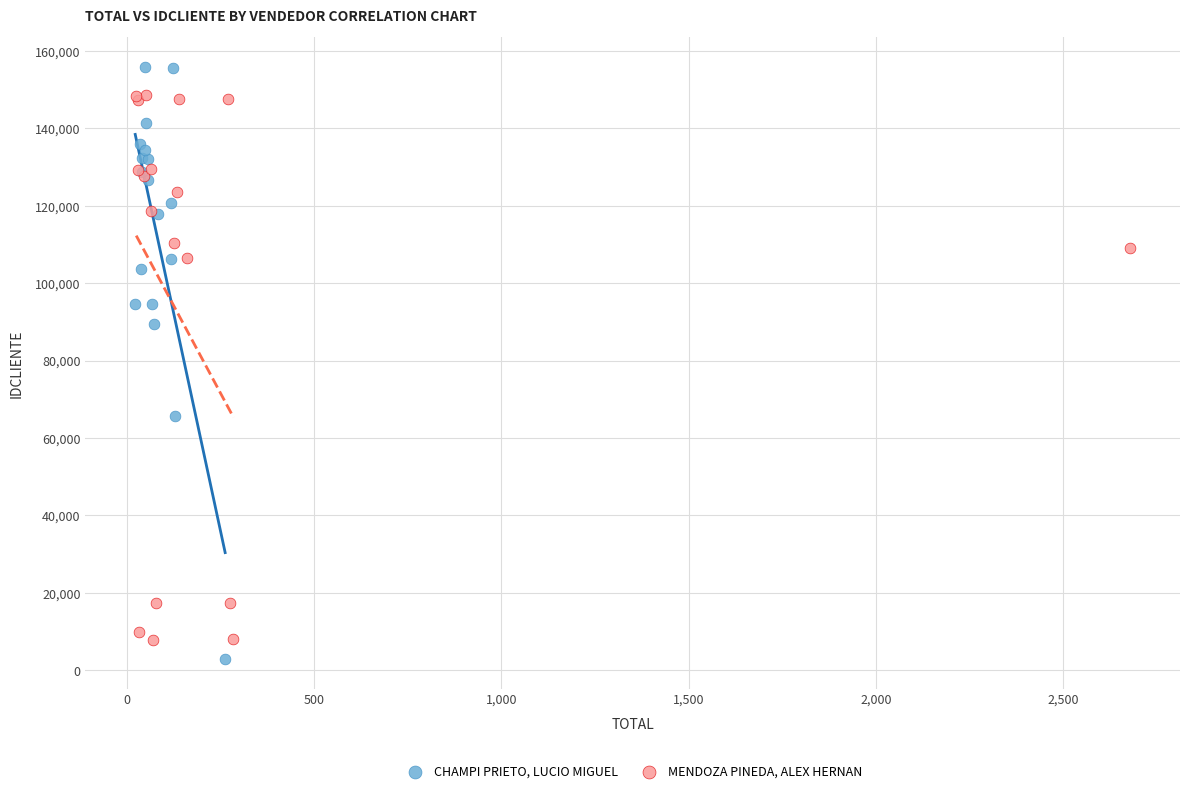

Which series contains the highest Y value?

CHAMPI PRIETO, LUCIO MIGUEL